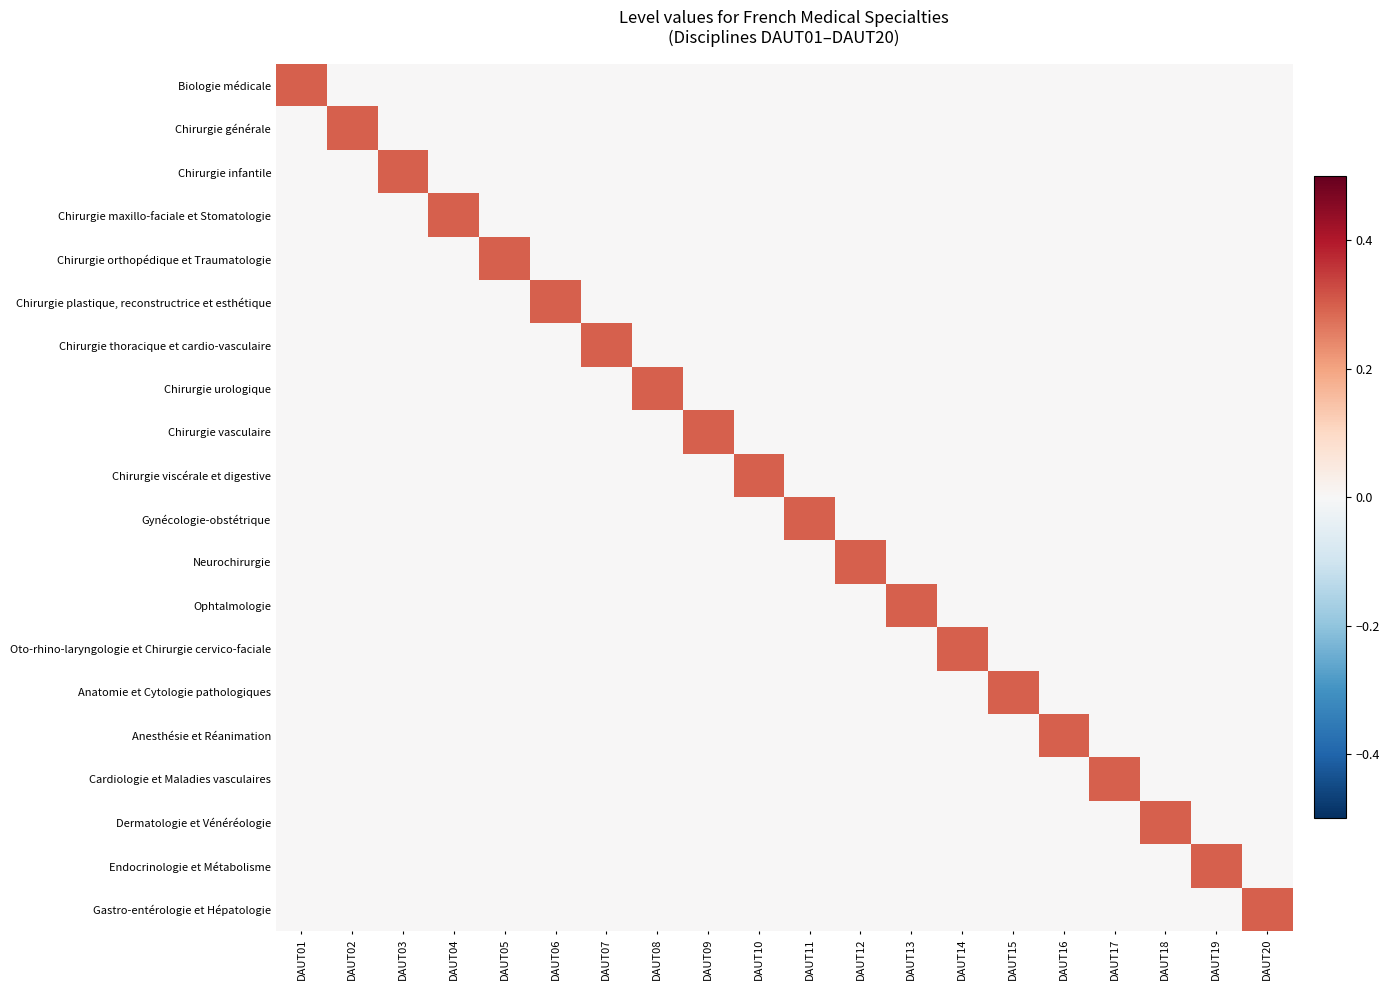

Reading left to right, transcribe all the data shown in this chart.

Biologie médicale: DAUT01=0.3	DAUT02=0.0	DAUT03=0.0	DAUT04=0.0	DAUT05=0.0	DAUT06=0.0	DAUT07=0.0	DAUT08=0.0	DAUT09=0.0	DAUT10=0.0	DAUT11=0.0	DAUT12=0.0	DAUT13=0.0	DAUT14=0.0	DAUT15=0.0	DAUT16=0.0	DAUT17=0.0	DAUT18=0.0	DAUT19=0.0	DAUT20=0.0
Chirurgie générale: DAUT01=0.0	DAUT02=0.3	DAUT03=0.0	DAUT04=0.0	DAUT05=0.0	DAUT06=0.0	DAUT07=0.0	DAUT08=0.0	DAUT09=0.0	DAUT10=0.0	DAUT11=0.0	DAUT12=0.0	DAUT13=0.0	DAUT14=0.0	DAUT15=0.0	DAUT16=0.0	DAUT17=0.0	DAUT18=0.0	DAUT19=0.0	DAUT20=0.0
Chirurgie infantile: DAUT01=0.0	DAUT02=0.0	DAUT03=0.3	DAUT04=0.0	DAUT05=0.0	DAUT06=0.0	DAUT07=0.0	DAUT08=0.0	DAUT09=0.0	DAUT10=0.0	DAUT11=0.0	DAUT12=0.0	DAUT13=0.0	DAUT14=0.0	DAUT15=0.0	DAUT16=0.0	DAUT17=0.0	DAUT18=0.0	DAUT19=0.0	DAUT20=0.0
Chirurgie maxillo-faciale et Stomatologie: DAUT01=0.0	DAUT02=0.0	DAUT03=0.0	DAUT04=0.3	DAUT05=0.0	DAUT06=0.0	DAUT07=0.0	DAUT08=0.0	DAUT09=0.0	DAUT10=0.0	DAUT11=0.0	DAUT12=0.0	DAUT13=0.0	DAUT14=0.0	DAUT15=0.0	DAUT16=0.0	DAUT17=0.0	DAUT18=0.0	DAUT19=0.0	DAUT20=0.0
Chirurgie orthopédique et Traumatologie: DAUT01=0.0	DAUT02=0.0	DAUT03=0.0	DAUT04=0.0	DAUT05=0.3	DAUT06=0.0	DAUT07=0.0	DAUT08=0.0	DAUT09=0.0	DAUT10=0.0	DAUT11=0.0	DAUT12=0.0	DAUT13=0.0	DAUT14=0.0	DAUT15=0.0	DAUT16=0.0	DAUT17=0.0	DAUT18=0.0	DAUT19=0.0	DAUT20=0.0
Chirurgie plastique, reconstructrice et esthétique: DAUT01=0.0	DAUT02=0.0	DAUT03=0.0	DAUT04=0.0	DAUT05=0.0	DAUT06=0.3	DAUT07=0.0	DAUT08=0.0	DAUT09=0.0	DAUT10=0.0	DAUT11=0.0	DAUT12=0.0	DAUT13=0.0	DAUT14=0.0	DAUT15=0.0	DAUT16=0.0	DAUT17=0.0	DAUT18=0.0	DAUT19=0.0	DAUT20=0.0
Chirurgie thoracique et cardio-vasculaire: DAUT01=0.0	DAUT02=0.0	DAUT03=0.0	DAUT04=0.0	DAUT05=0.0	DAUT06=0.0	DAUT07=0.3	DAUT08=0.0	DAUT09=0.0	DAUT10=0.0	DAUT11=0.0	DAUT12=0.0	DAUT13=0.0	DAUT14=0.0	DAUT15=0.0	DAUT16=0.0	DAUT17=0.0	DAUT18=0.0	DAUT19=0.0	DAUT20=0.0
Chirurgie urologique: DAUT01=0.0	DAUT02=0.0	DAUT03=0.0	DAUT04=0.0	DAUT05=0.0	DAUT06=0.0	DAUT07=0.0	DAUT08=0.3	DAUT09=0.0	DAUT10=0.0	DAUT11=0.0	DAUT12=0.0	DAUT13=0.0	DAUT14=0.0	DAUT15=0.0	DAUT16=0.0	DAUT17=0.0	DAUT18=0.0	DAUT19=0.0	DAUT20=0.0
Chirurgie vasculaire: DAUT01=0.0	DAUT02=0.0	DAUT03=0.0	DAUT04=0.0	DAUT05=0.0	DAUT06=0.0	DAUT07=0.0	DAUT08=0.0	DAUT09=0.3	DAUT10=0.0	DAUT11=0.0	DAUT12=0.0	DAUT13=0.0	DAUT14=0.0	DAUT15=0.0	DAUT16=0.0	DAUT17=0.0	DAUT18=0.0	DAUT19=0.0	DAUT20=0.0
Chirurgie viscérale et digestive: DAUT01=0.0	DAUT02=0.0	DAUT03=0.0	DAUT04=0.0	DAUT05=0.0	DAUT06=0.0	DAUT07=0.0	DAUT08=0.0	DAUT09=0.0	DAUT10=0.3	DAUT11=0.0	DAUT12=0.0	DAUT13=0.0	DAUT14=0.0	DAUT15=0.0	DAUT16=0.0	DAUT17=0.0	DAUT18=0.0	DAUT19=0.0	DAUT20=0.0
Gynécologie-obstétrique: DAUT01=0.0	DAUT02=0.0	DAUT03=0.0	DAUT04=0.0	DAUT05=0.0	DAUT06=0.0	DAUT07=0.0	DAUT08=0.0	DAUT09=0.0	DAUT10=0.0	DAUT11=0.3	DAUT12=0.0	DAUT13=0.0	DAUT14=0.0	DAUT15=0.0	DAUT16=0.0	DAUT17=0.0	DAUT18=0.0	DAUT19=0.0	DAUT20=0.0
Neurochirurgie: DAUT01=0.0	DAUT02=0.0	DAUT03=0.0	DAUT04=0.0	DAUT05=0.0	DAUT06=0.0	DAUT07=0.0	DAUT08=0.0	DAUT09=0.0	DAUT10=0.0	DAUT11=0.0	DAUT12=0.3	DAUT13=0.0	DAUT14=0.0	DAUT15=0.0	DAUT16=0.0	DAUT17=0.0	DAUT18=0.0	DAUT19=0.0	DAUT20=0.0
Ophtalmologie: DAUT01=0.0	DAUT02=0.0	DAUT03=0.0	DAUT04=0.0	DAUT05=0.0	DAUT06=0.0	DAUT07=0.0	DAUT08=0.0	DAUT09=0.0	DAUT10=0.0	DAUT11=0.0	DAUT12=0.0	DAUT13=0.3	DAUT14=0.0	DAUT15=0.0	DAUT16=0.0	DAUT17=0.0	DAUT18=0.0	DAUT19=0.0	DAUT20=0.0
Oto-rhino-laryngologie et Chirurgie cervico-faciale: DAUT01=0.0	DAUT02=0.0	DAUT03=0.0	DAUT04=0.0	DAUT05=0.0	DAUT06=0.0	DAUT07=0.0	DAUT08=0.0	DAUT09=0.0	DAUT10=0.0	DAUT11=0.0	DAUT12=0.0	DAUT13=0.0	DAUT14=0.3	DAUT15=0.0	DAUT16=0.0	DAUT17=0.0	DAUT18=0.0	DAUT19=0.0	DAUT20=0.0
Anatomie et Cytologie pathologiques: DAUT01=0.0	DAUT02=0.0	DAUT03=0.0	DAUT04=0.0	DAUT05=0.0	DAUT06=0.0	DAUT07=0.0	DAUT08=0.0	DAUT09=0.0	DAUT10=0.0	DAUT11=0.0	DAUT12=0.0	DAUT13=0.0	DAUT14=0.0	DAUT15=0.3	DAUT16=0.0	DAUT17=0.0	DAUT18=0.0	DAUT19=0.0	DAUT20=0.0
Anesthésie et Réanimation: DAUT01=0.0	DAUT02=0.0	DAUT03=0.0	DAUT04=0.0	DAUT05=0.0	DAUT06=0.0	DAUT07=0.0	DAUT08=0.0	DAUT09=0.0	DAUT10=0.0	DAUT11=0.0	DAUT12=0.0	DAUT13=0.0	DAUT14=0.0	DAUT15=0.0	DAUT16=0.3	DAUT17=0.0	DAUT18=0.0	DAUT19=0.0	DAUT20=0.0
Cardiologie et Maladies vasculaires: DAUT01=0.0	DAUT02=0.0	DAUT03=0.0	DAUT04=0.0	DAUT05=0.0	DAUT06=0.0	DAUT07=0.0	DAUT08=0.0	DAUT09=0.0	DAUT10=0.0	DAUT11=0.0	DAUT12=0.0	DAUT13=0.0	DAUT14=0.0	DAUT15=0.0	DAUT16=0.0	DAUT17=0.3	DAUT18=0.0	DAUT19=0.0	DAUT20=0.0
Dermatologie et Vénéréologie: DAUT01=0.0	DAUT02=0.0	DAUT03=0.0	DAUT04=0.0	DAUT05=0.0	DAUT06=0.0	DAUT07=0.0	DAUT08=0.0	DAUT09=0.0	DAUT10=0.0	DAUT11=0.0	DAUT12=0.0	DAUT13=0.0	DAUT14=0.0	DAUT15=0.0	DAUT16=0.0	DAUT17=0.0	DAUT18=0.3	DAUT19=0.0	DAUT20=0.0
Endocrinologie et Métabolisme: DAUT01=0.0	DAUT02=0.0	DAUT03=0.0	DAUT04=0.0	DAUT05=0.0	DAUT06=0.0	DAUT07=0.0	DAUT08=0.0	DAUT09=0.0	DAUT10=0.0	DAUT11=0.0	DAUT12=0.0	DAUT13=0.0	DAUT14=0.0	DAUT15=0.0	DAUT16=0.0	DAUT17=0.0	DAUT18=0.0	DAUT19=0.3	DAUT20=0.0
Gastro-entérologie et Hépatologie: DAUT01=0.0	DAUT02=0.0	DAUT03=0.0	DAUT04=0.0	DAUT05=0.0	DAUT06=0.0	DAUT07=0.0	DAUT08=0.0	DAUT09=0.0	DAUT10=0.0	DAUT11=0.0	DAUT12=0.0	DAUT13=0.0	DAUT14=0.0	DAUT15=0.0	DAUT16=0.0	DAUT17=0.0	DAUT18=0.0	DAUT19=0.0	DAUT20=0.3